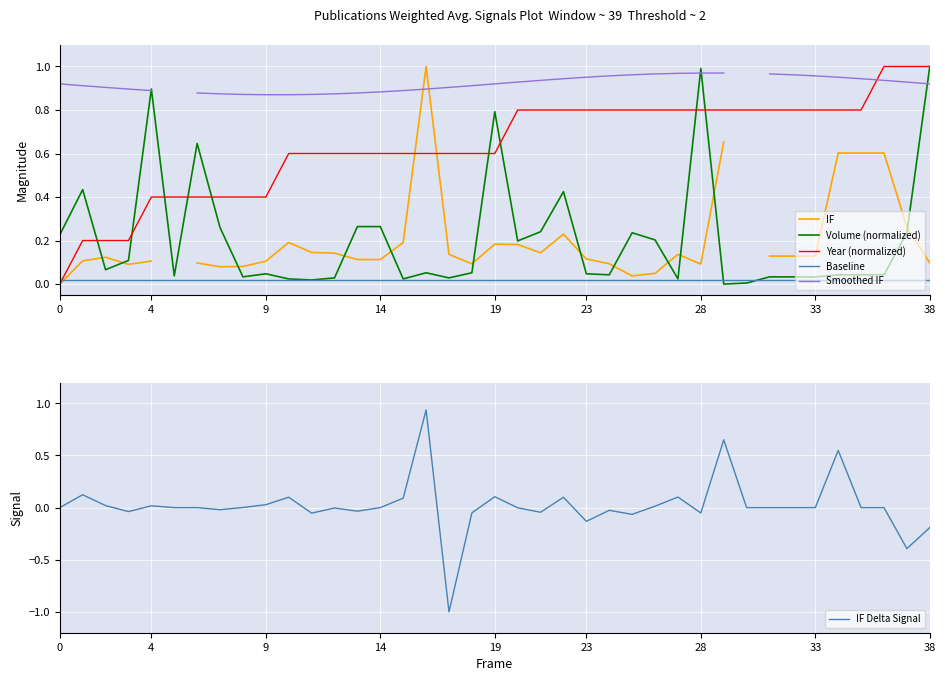

How many intersections are there between IF Delta Signal and Baseline?

16